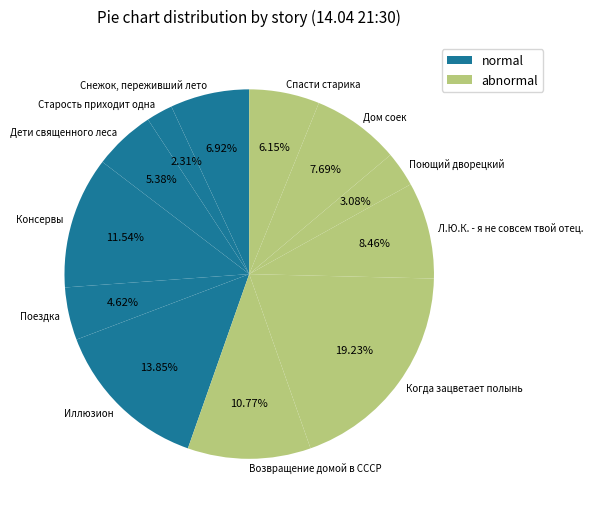

What percentage do Поющий дворецкий and Поездка together represent?

7.7%